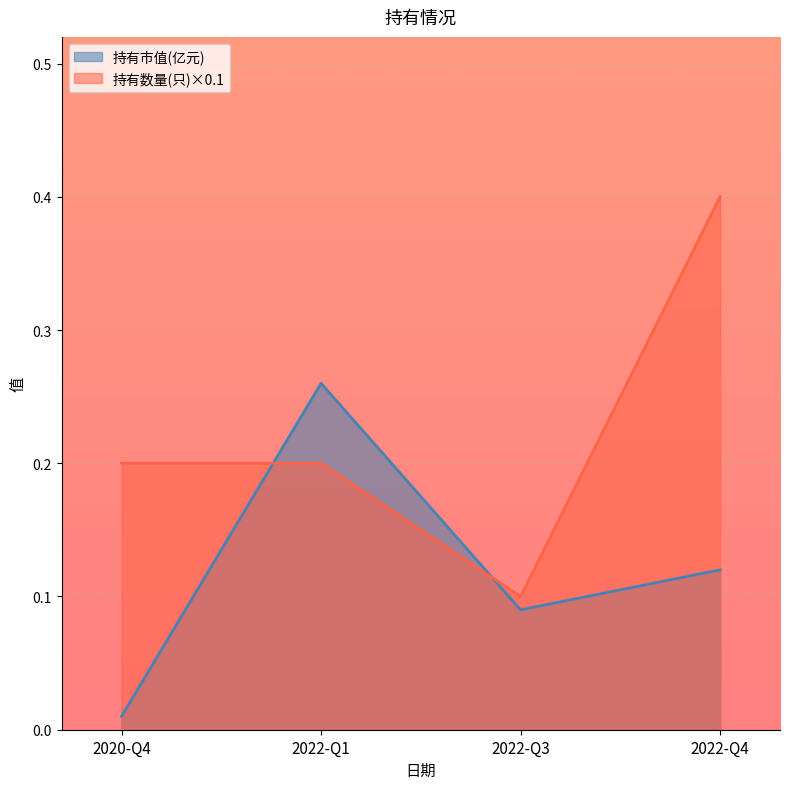

How many lines are shown in the chart?

2